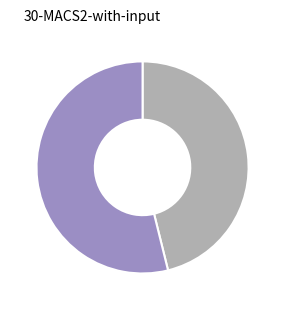

Is there a majority slice in this chart?

Yes